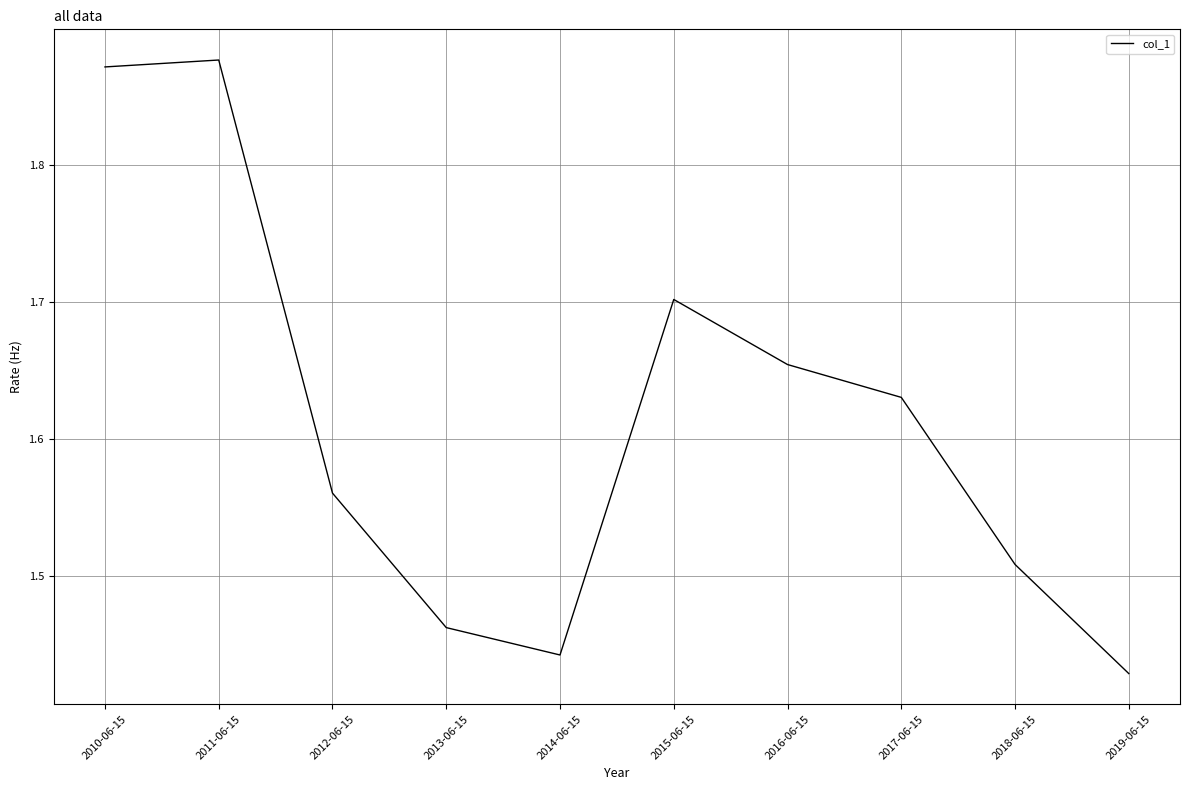

Is it true that the value at 2016-06-15 is 0.7?

False